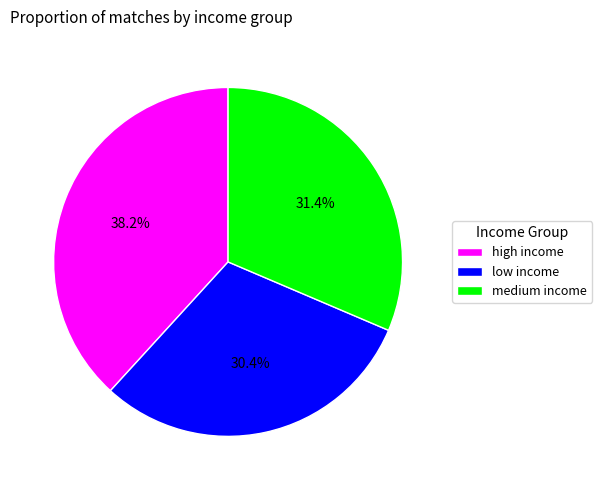

Is the sum of low income and medium income greater than half?

Yes